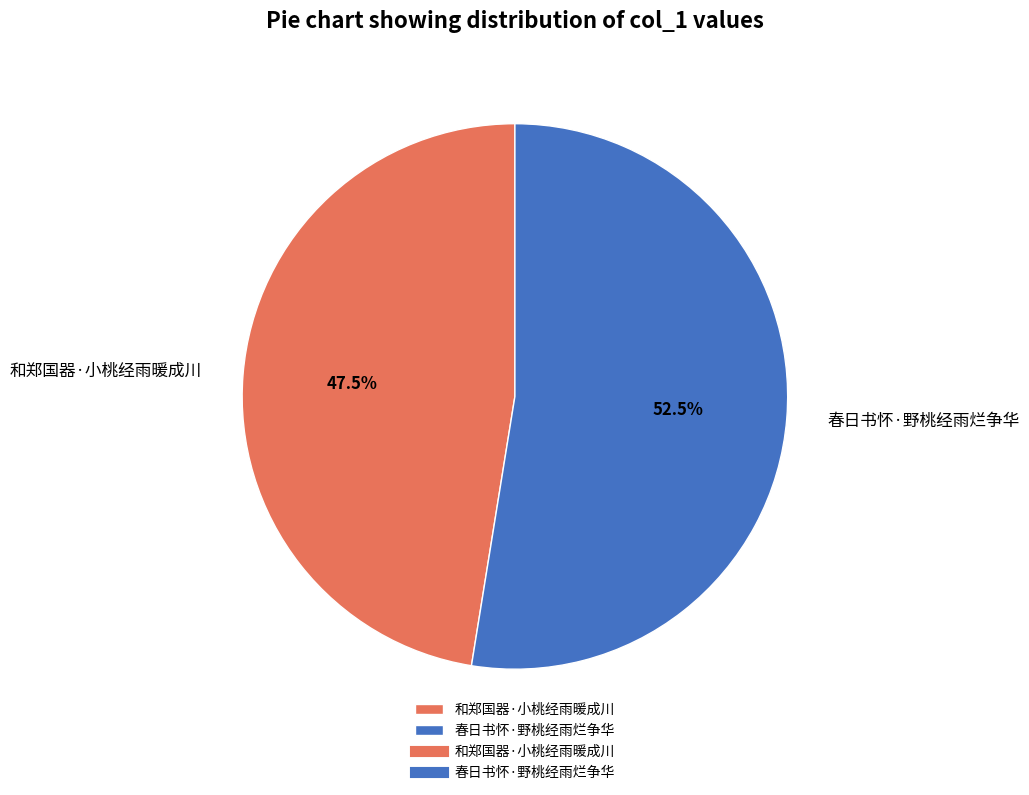

What is the largest slice in the pie chart?

春日书怀·野桃经雨烂争华